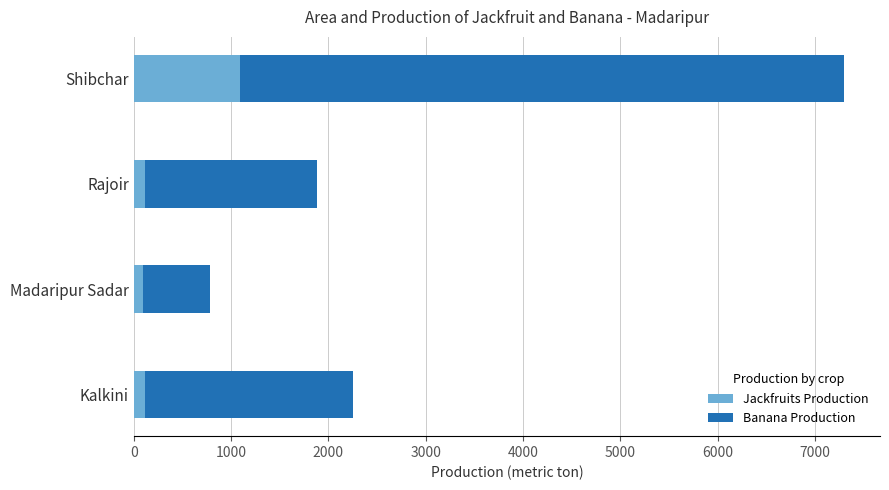

What is the average value of the Jackfruits Production series?

354